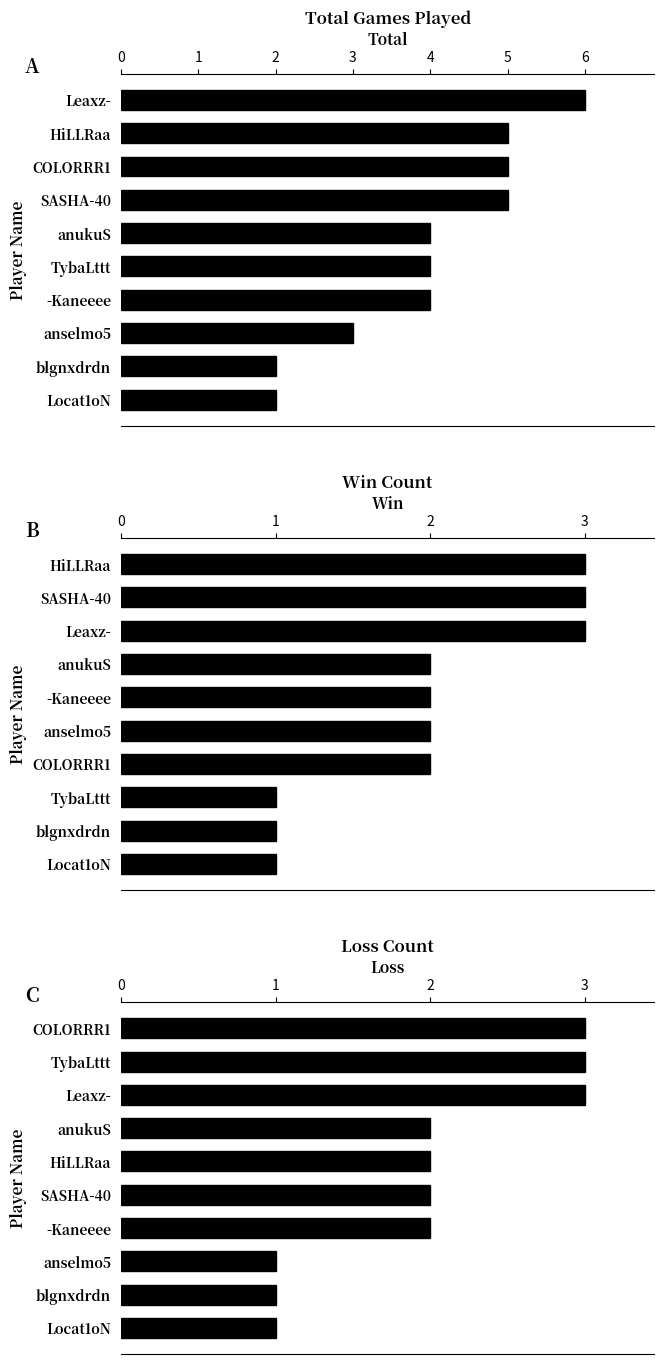

How many bars are there in total?

30